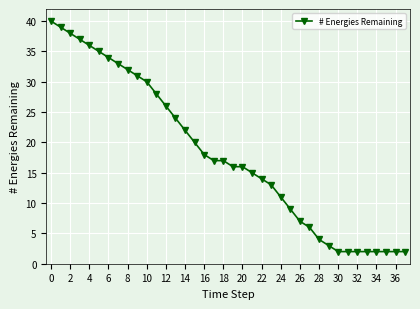

What is the sum of all values?

687